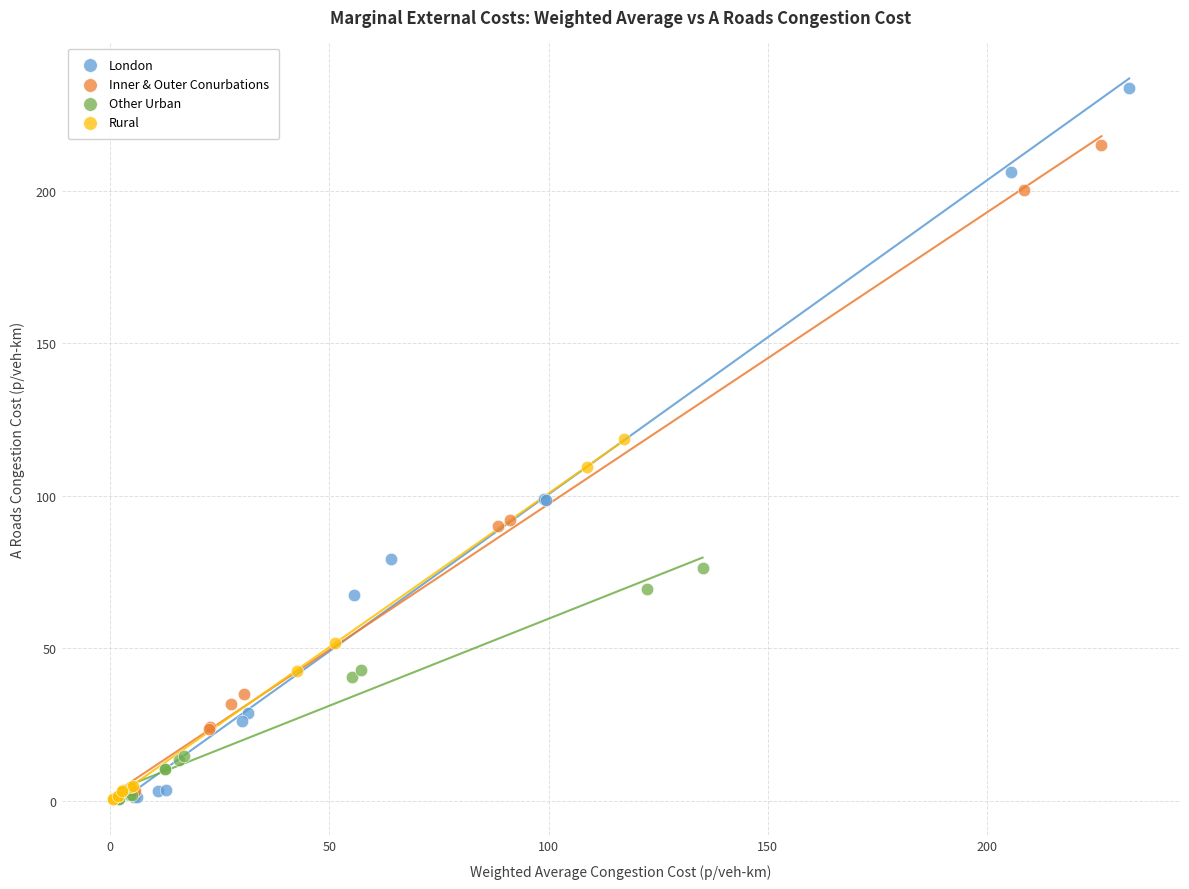

Which series reaches the maximum Y coordinate?

London